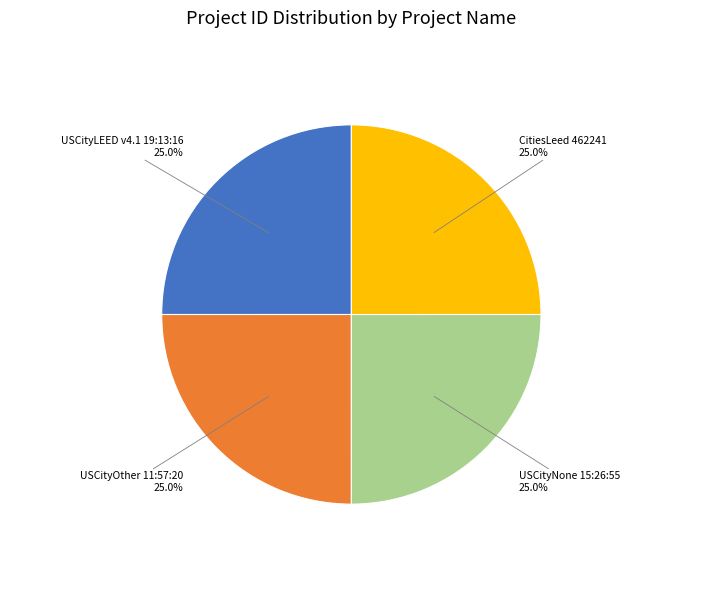

To the nearest percent, what is the combined percentage of USCityLEED v4.1 19:13:16 and USCityNone 15:26:55?

50%